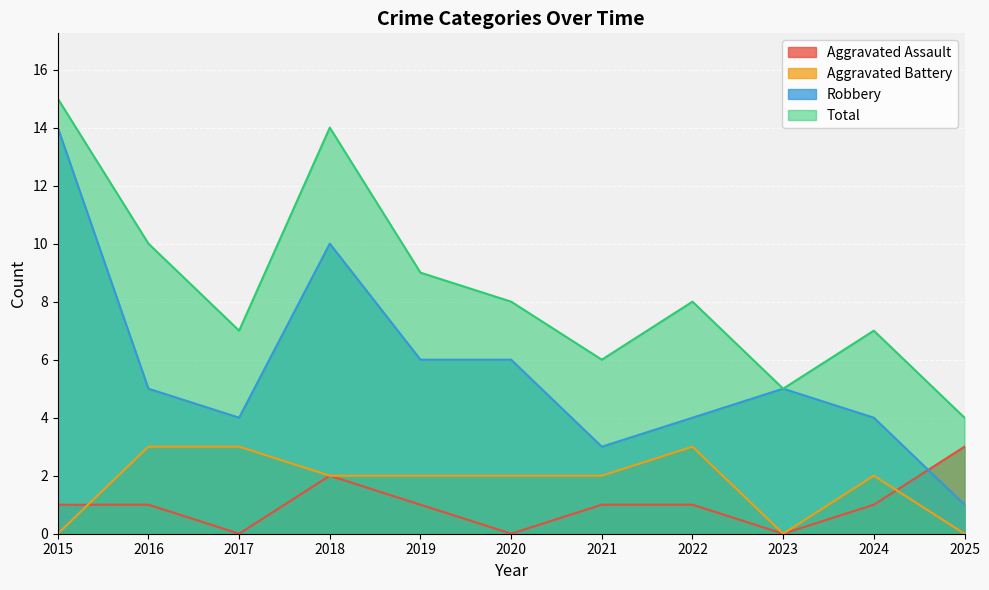

How many lines are shown in the chart?

4